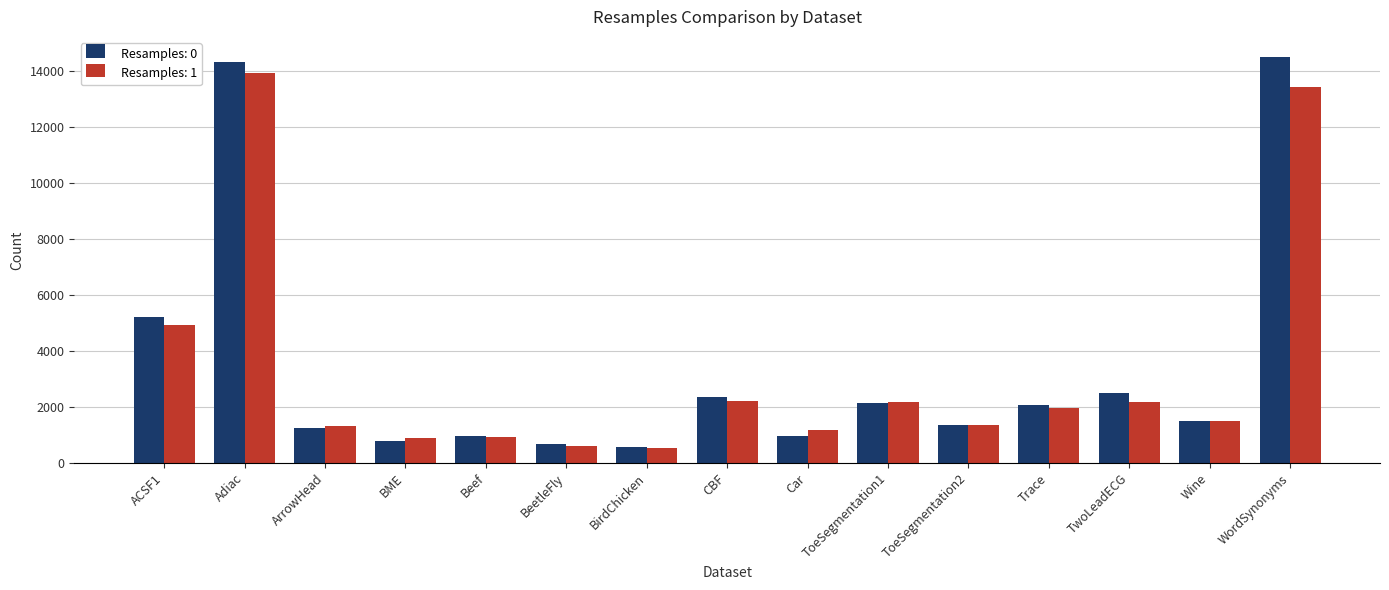

Are the bars grouped side by side (vs. stacked)?

Yes